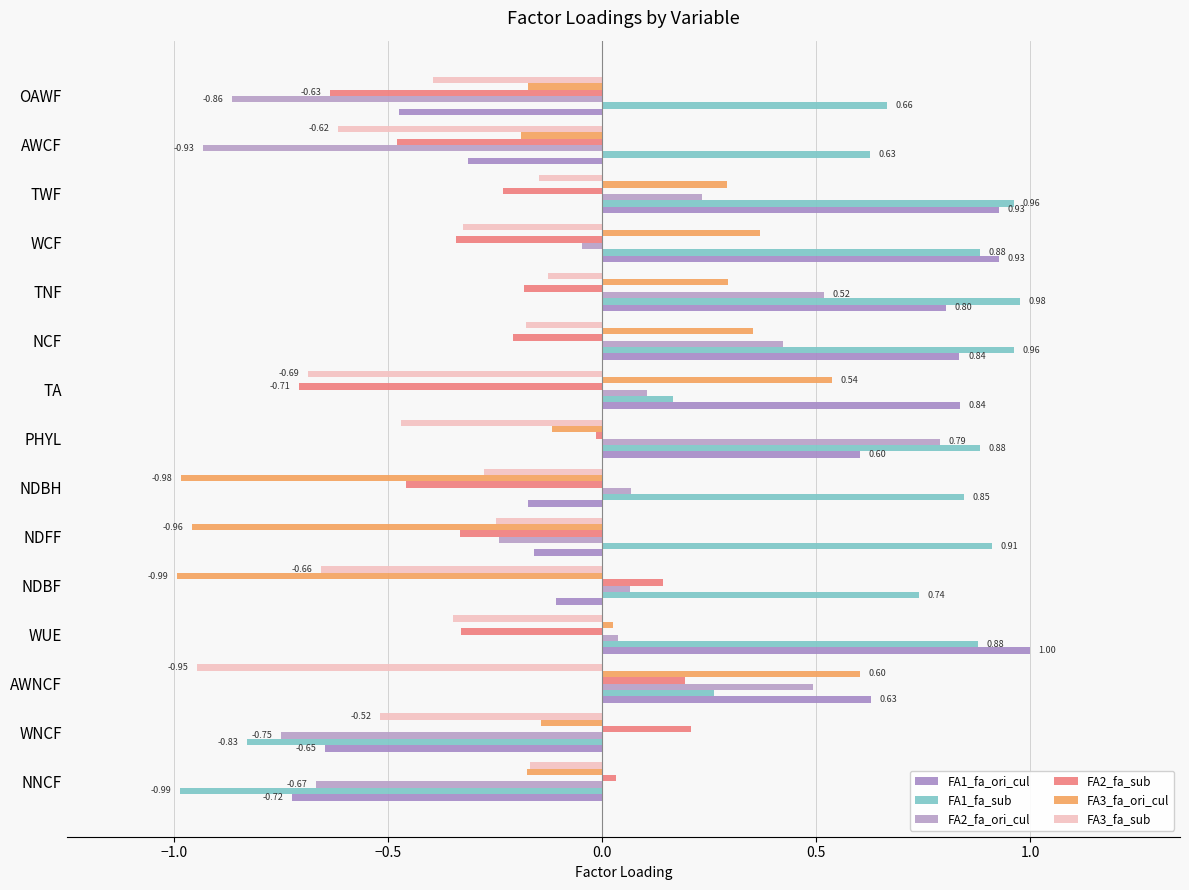

How many values in FA2_fa_sub are above zero?

4